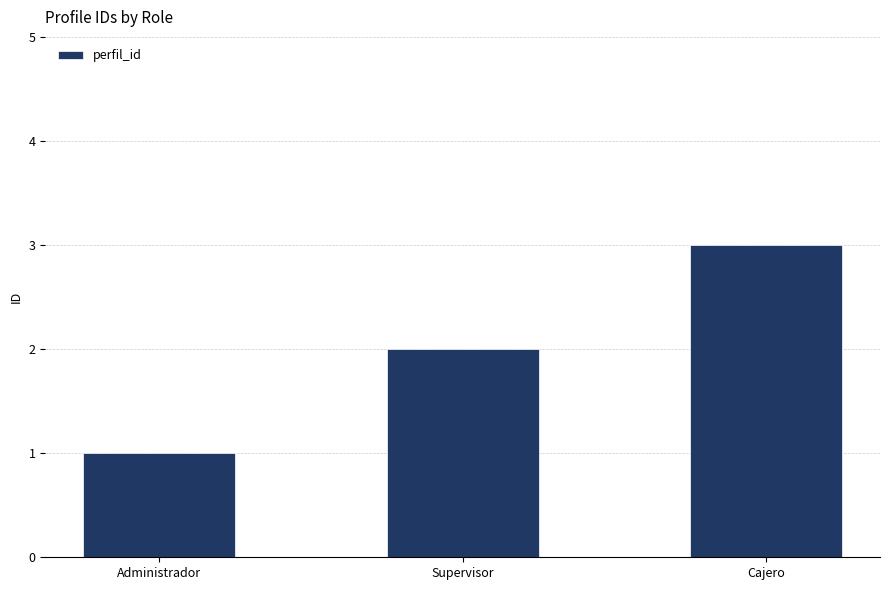

True or false: the data shows 2 at Administrador.

False